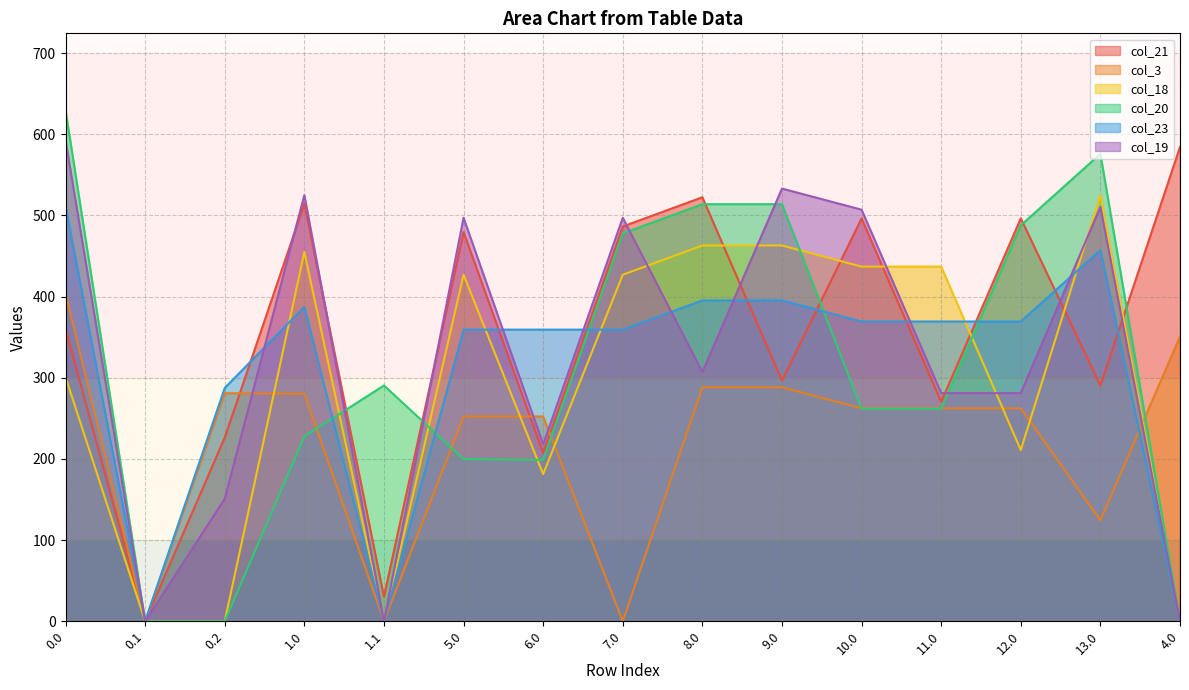

How many data points in col_20 are less than 261?

6